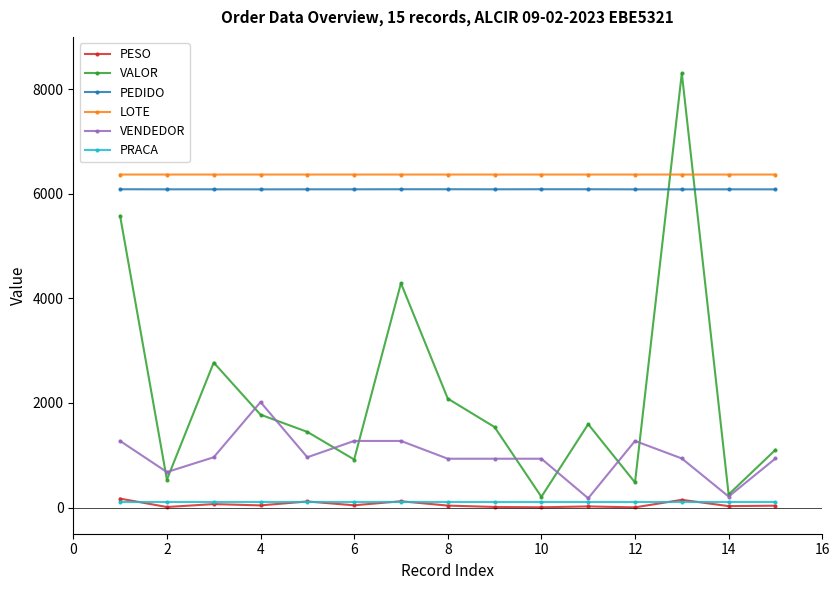

Which series has the largest range (max minus min)?

VALOR